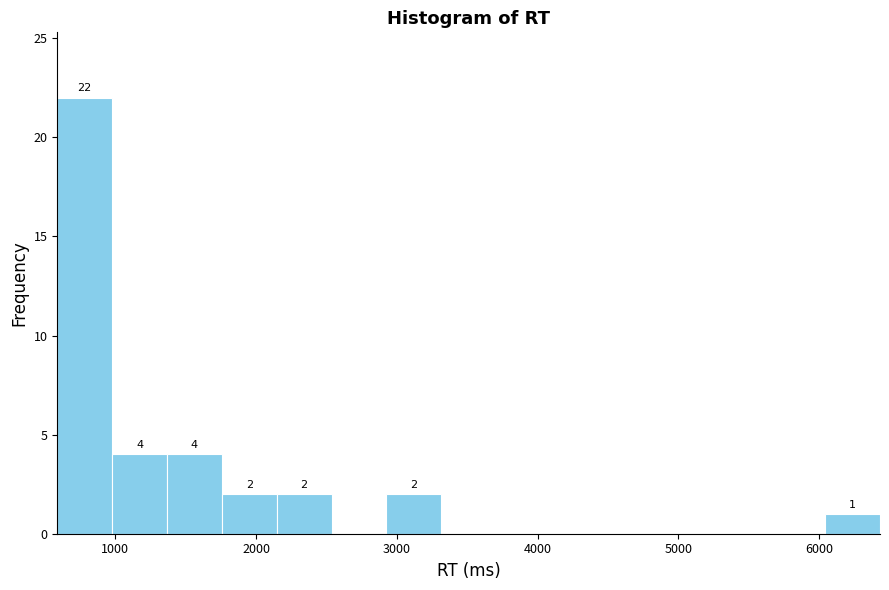

Around what value on the x-axis is the tallest bar? Give the approximate position of its centre, as read against the axis.

800